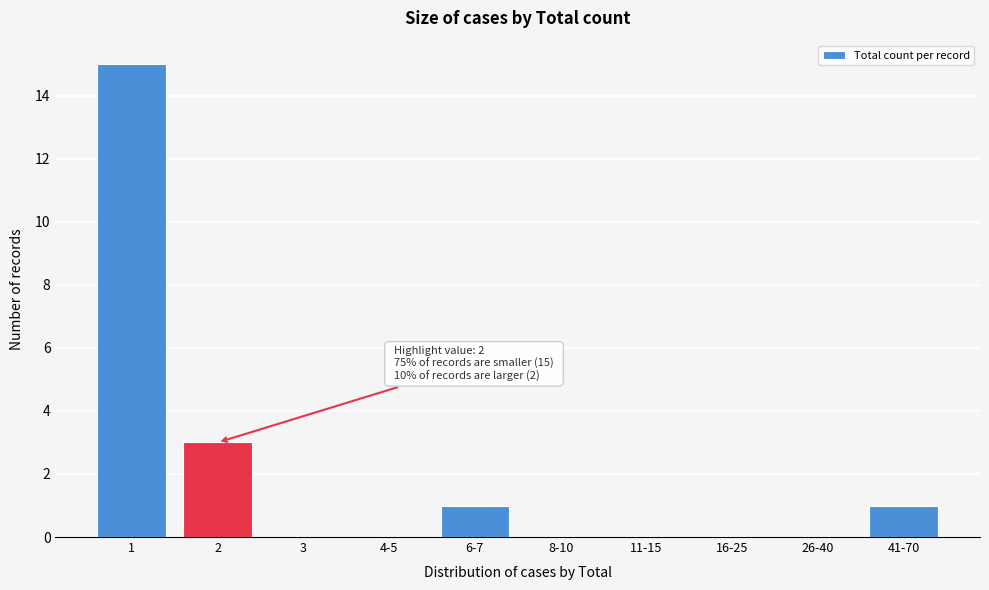

Reading left to right, transcribe all the data shown in this chart.

1=15	2=3	3=0	4-5=0	6-7=1	8-10=0	11-15=0	16-25=0	26-40=0	41-70=1